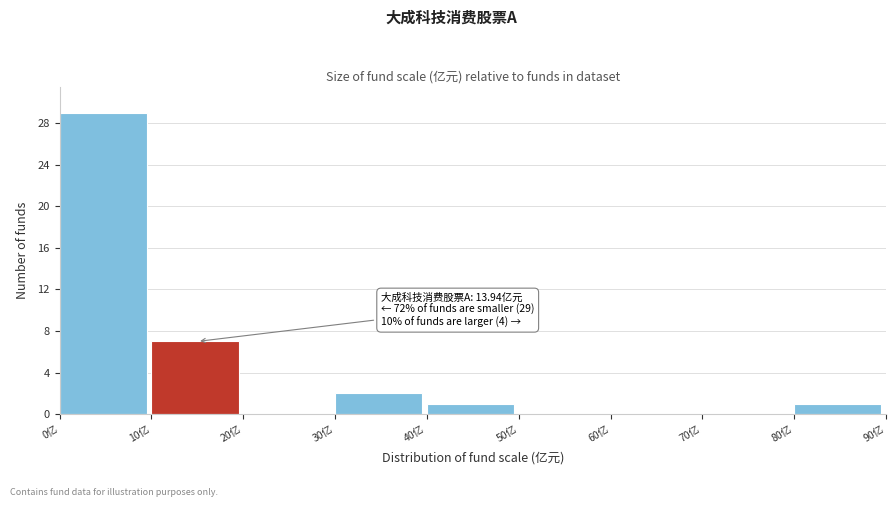

Which range on the x-axis has the tallest bar?

0 to 10